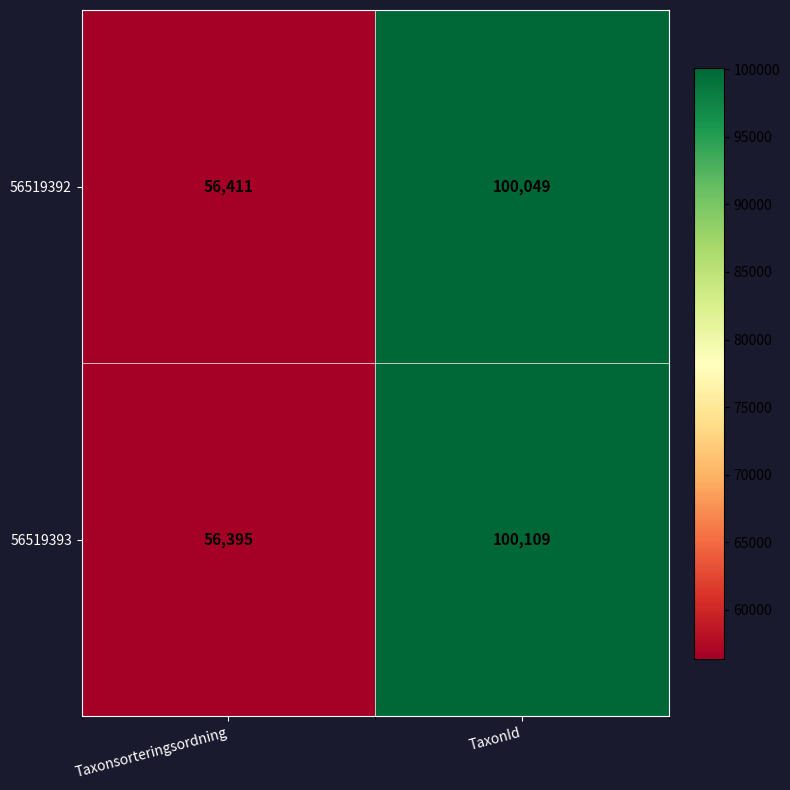

Where is 56519392 nearest to the value 78230?

Taxonsorteringsordning